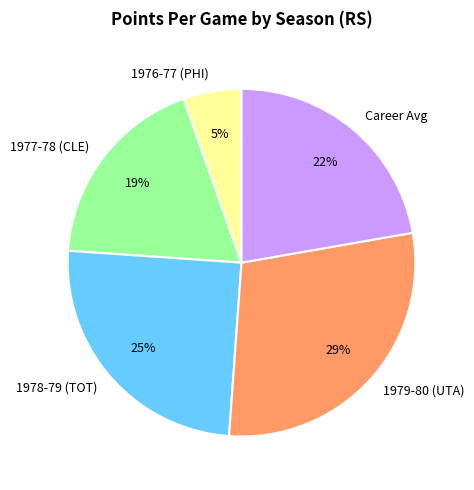

To the nearest percent, what is the average slice percentage?

20%